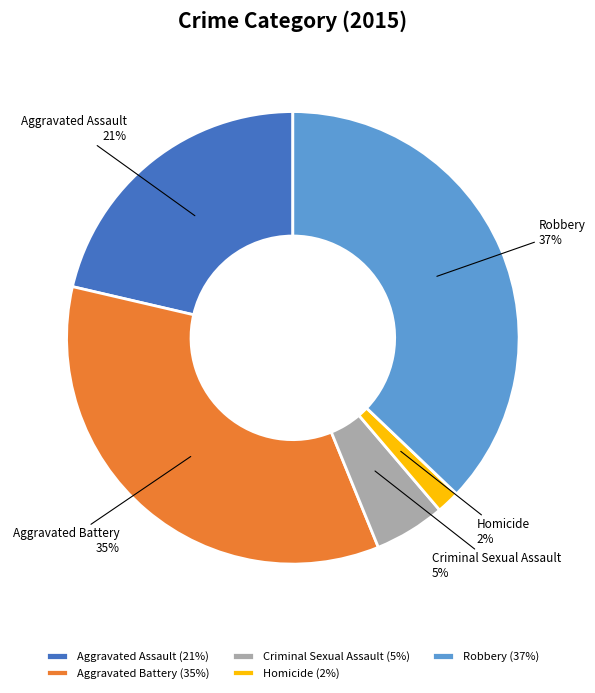

Which category has the biggest portion of the pie?

Robbery